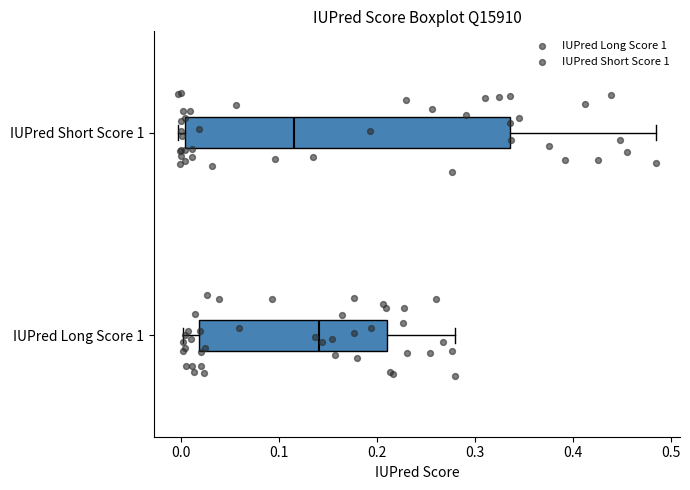

Which box's median line is the furthest to the right?

IUPred Long Score 1